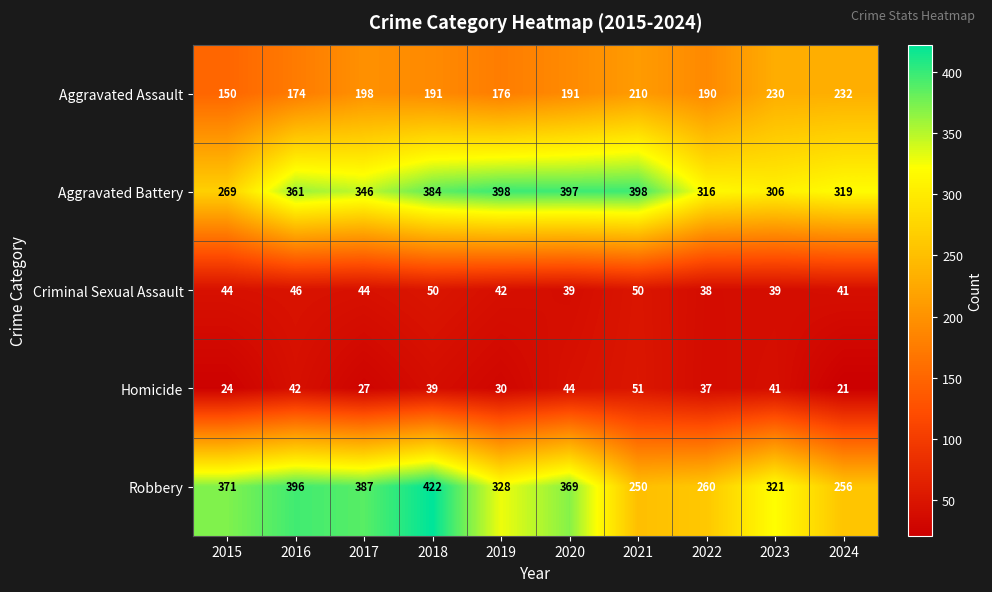

Which series has the largest range (max minus min)?

Robbery